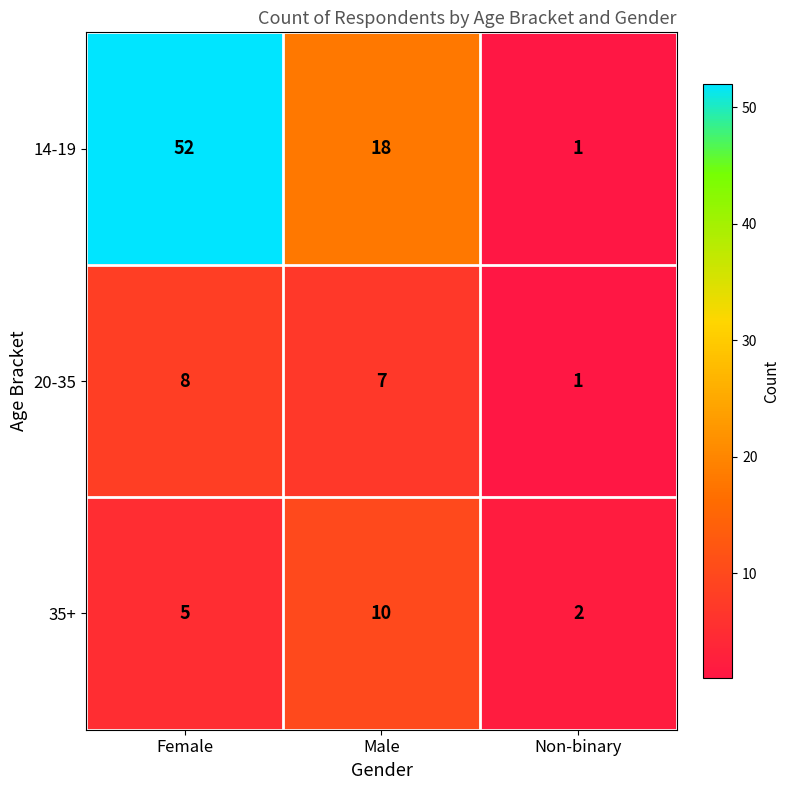

What is the difference between the maximum and minimum values in the 14-19 series?

51